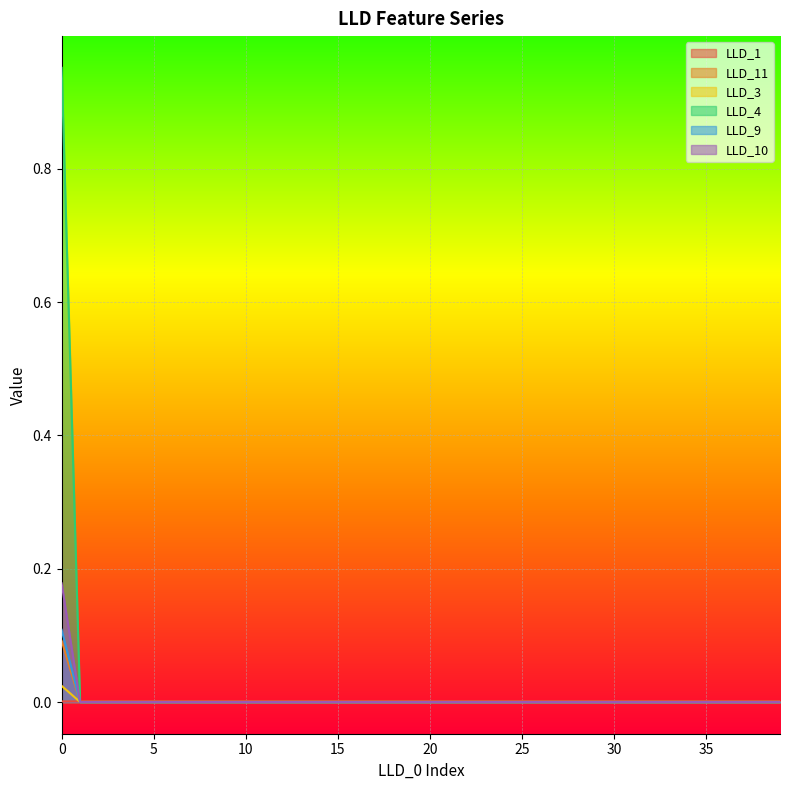

True or false: LLD_10 and LLD_4 cross at least once.

False